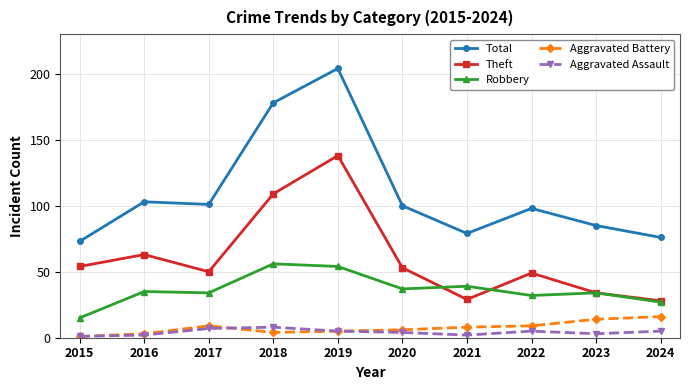

True or false: Theft and Total intersect in this chart.

False